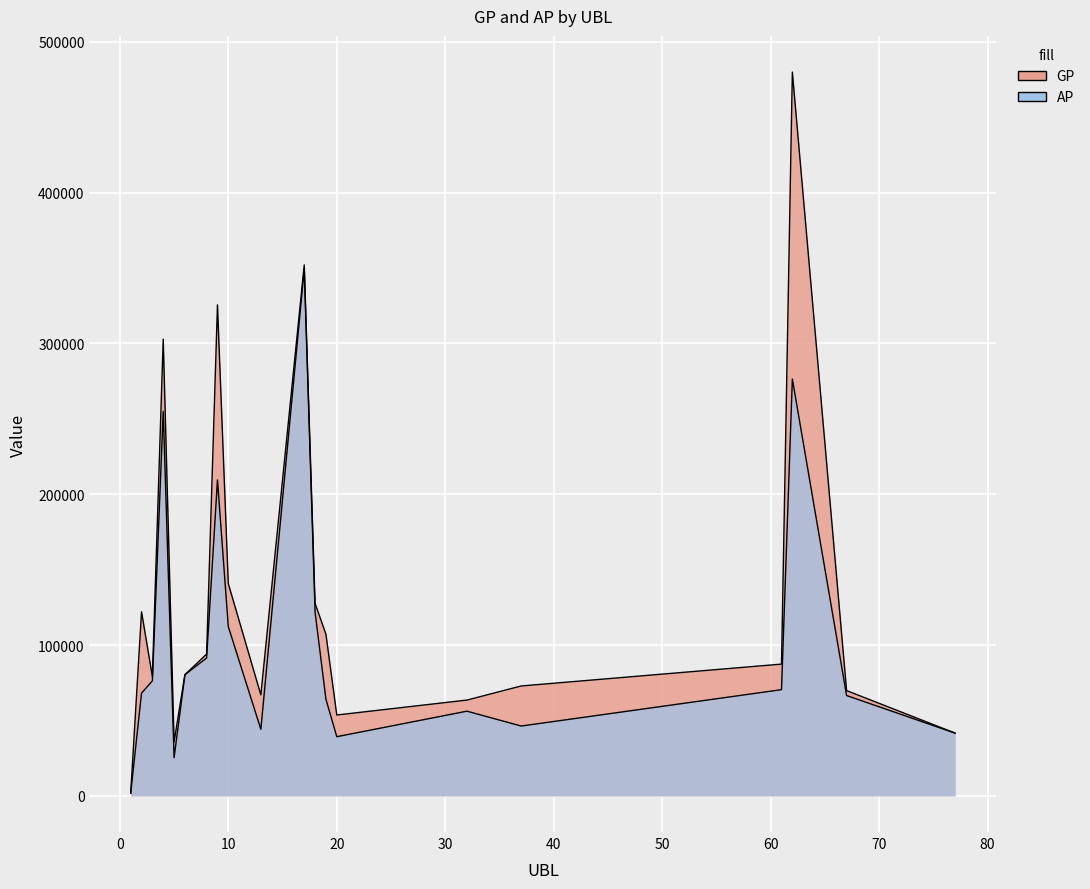

What are all the series names shown in the legend?

GP, AP